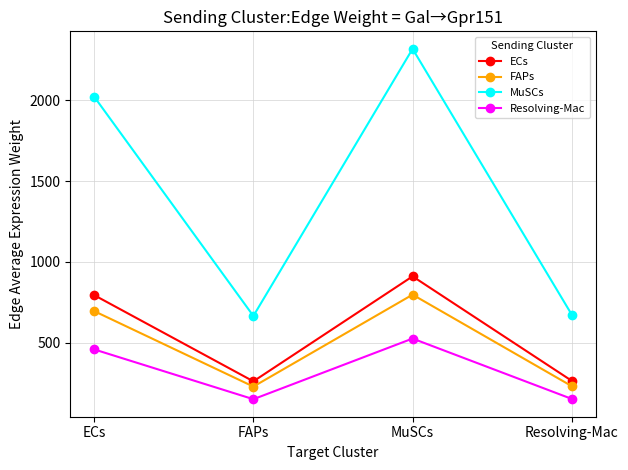

What is the highest value of the FAPs series?

797.7